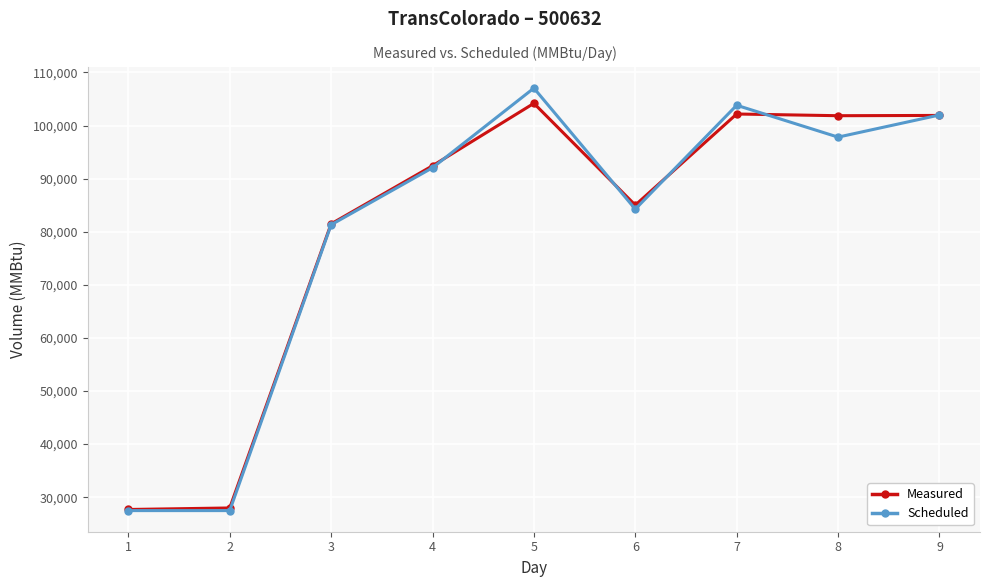

What are all the series names shown in the legend?

Measured, Scheduled